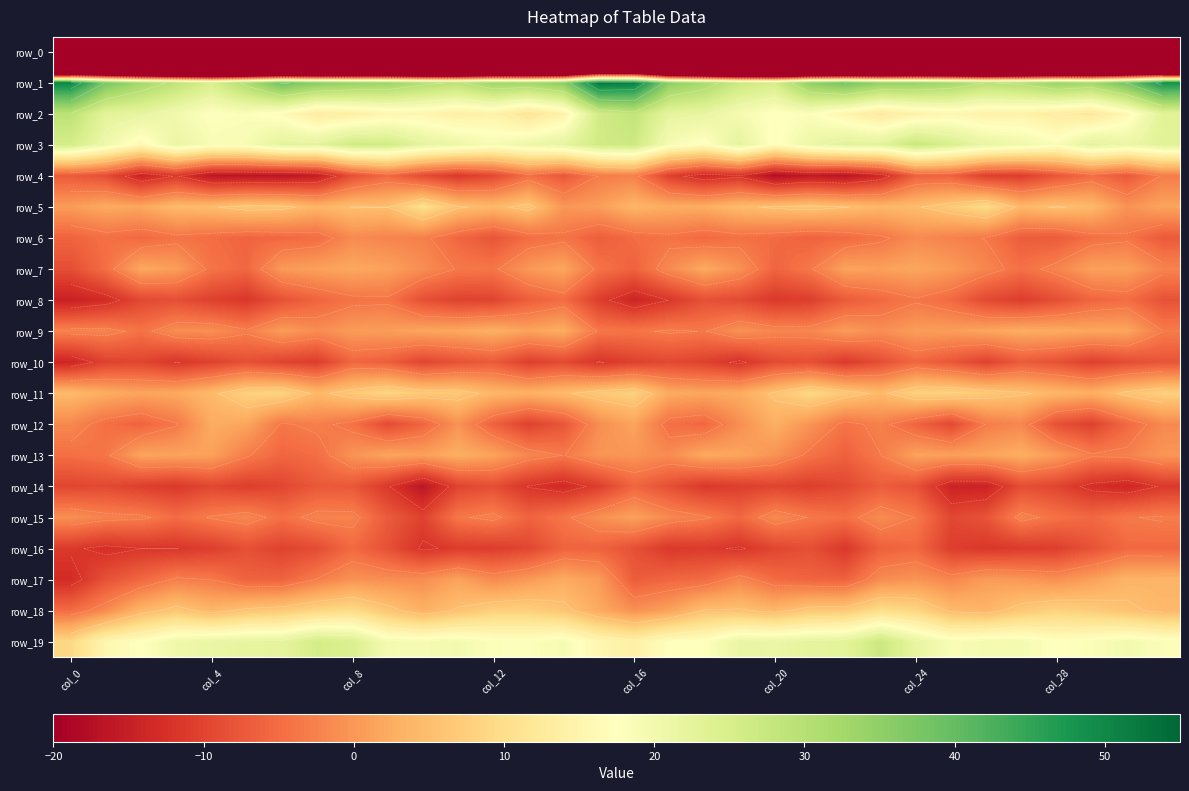

The row_11 series shows 3.9 at 26. True or false?

False